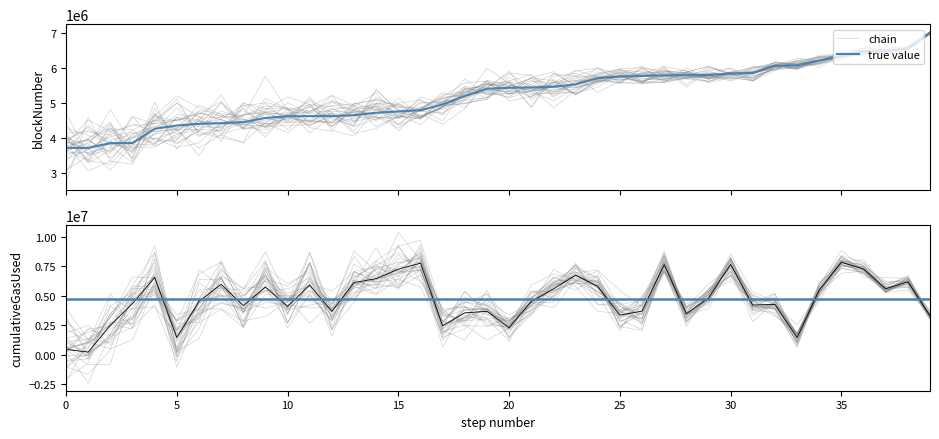

Where does the cumulativeGasUsed series first go above 4506636?

4